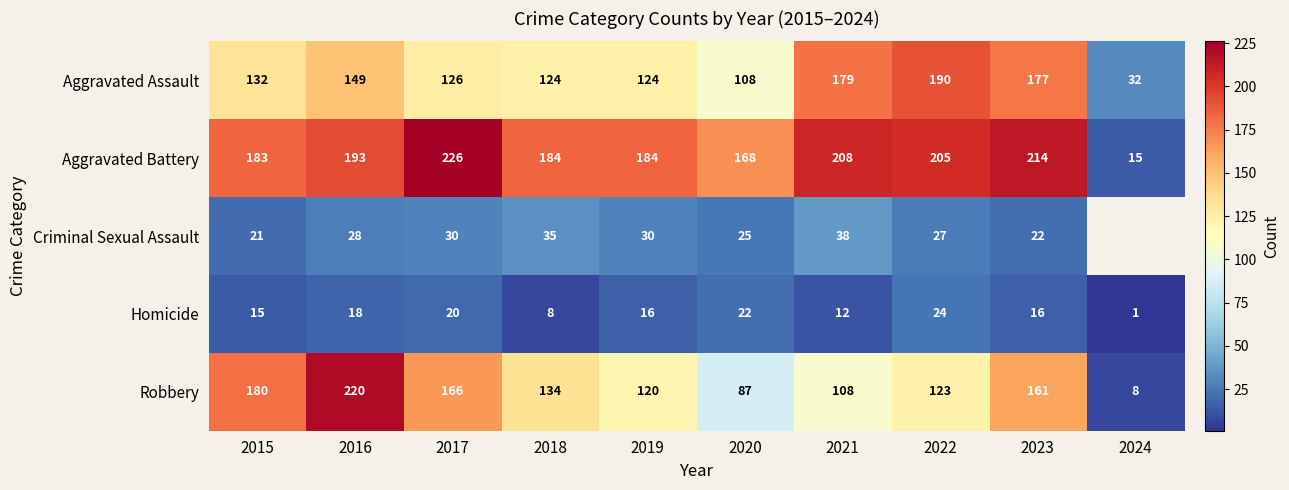

What is the greatest value displayed?

226.0